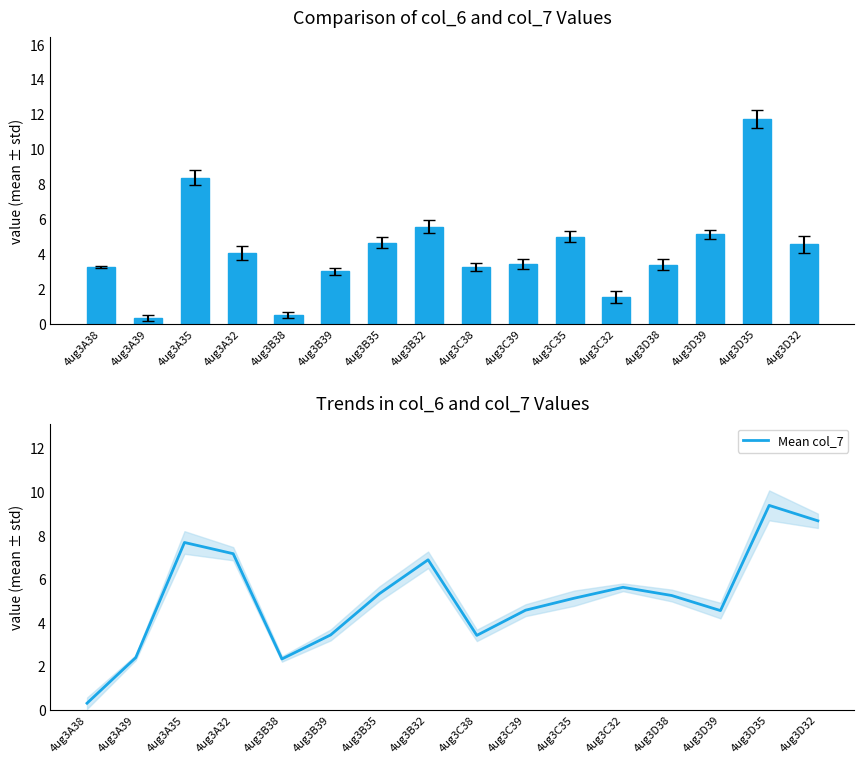

What is the lowest value of the col_6 series?

0.3